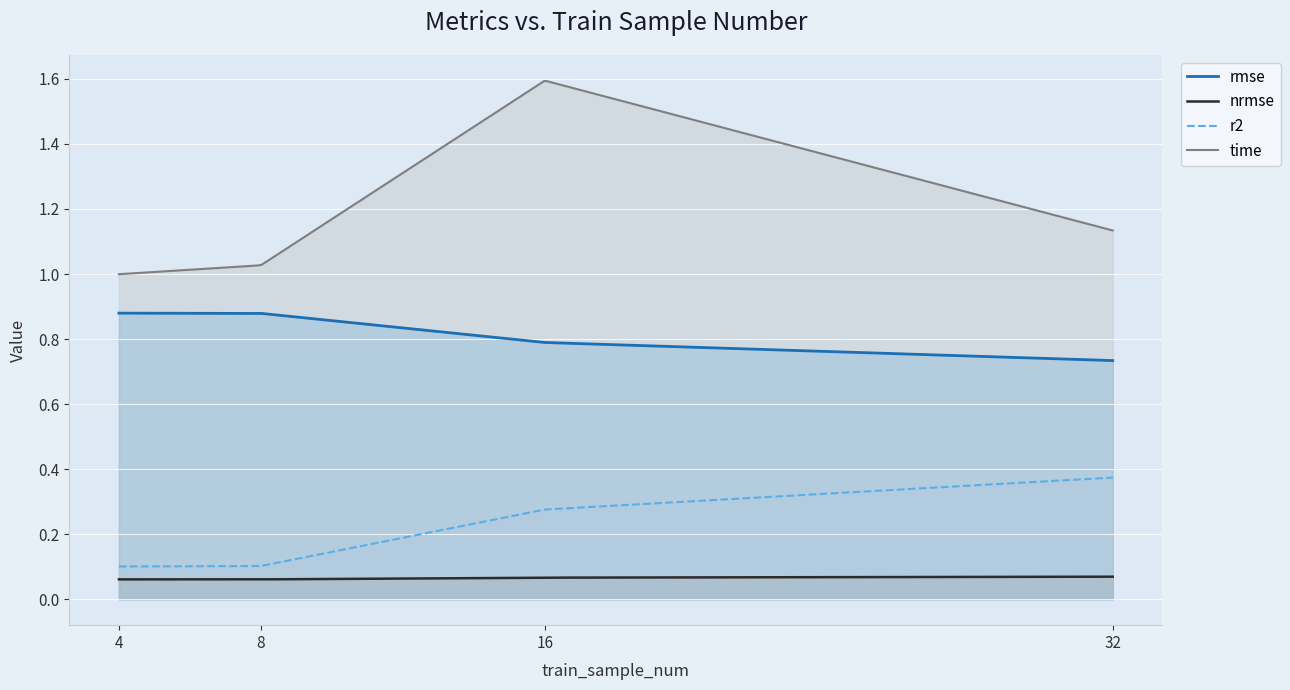

Reading left to right, extract all data points from this chart.

rmse: 4=0.9	8=0.9	16=0.8	32=0.7
nrmse: 4=0.1	8=0.1	16=0.1	32=0.1
r2: 4=0.1	8=0.1	16=0.3	32=0.4
time: 4=1.0	8=1.0	16=1.6	32=1.1